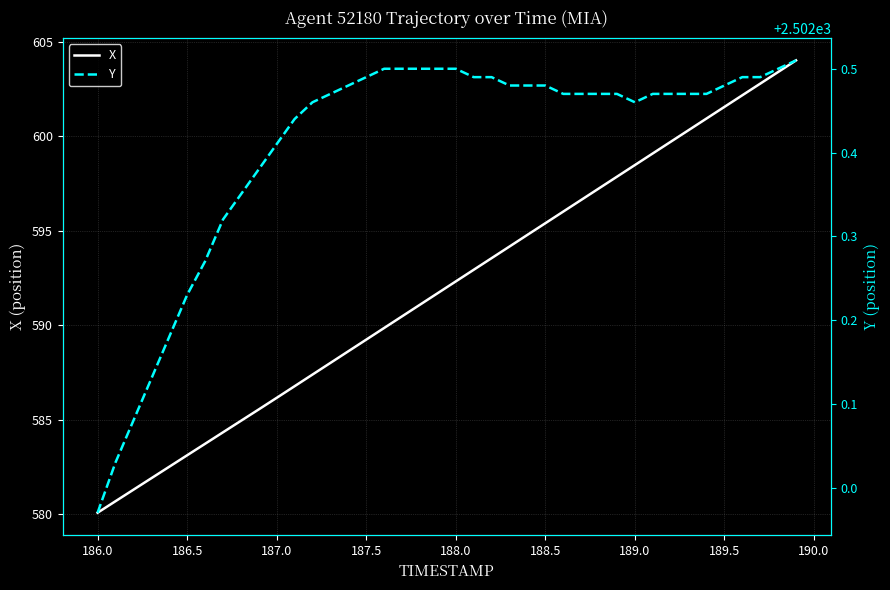

What are all the series names shown in the legend?

X, Y